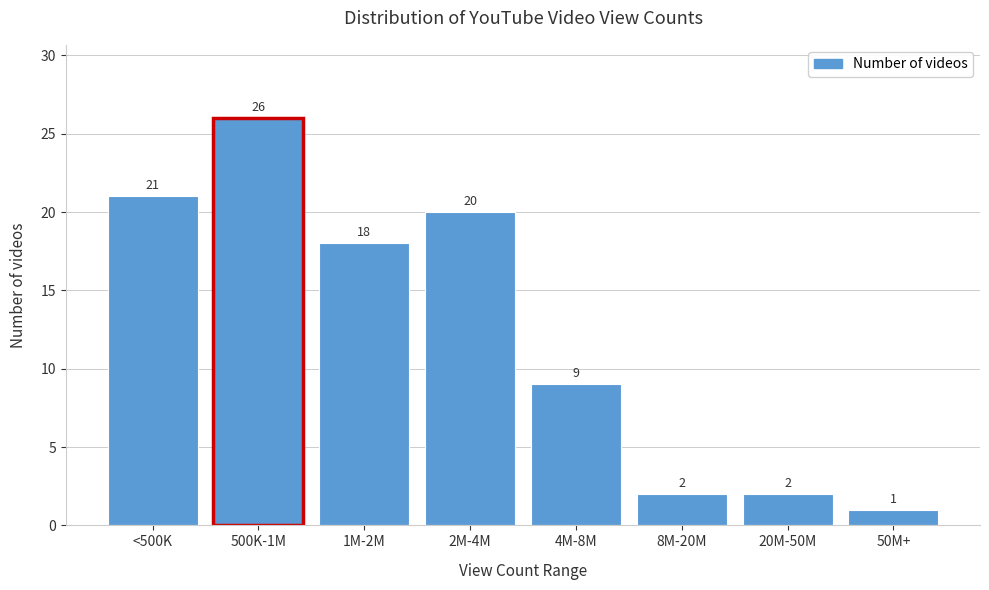

Reading left to right, transcribe all the data shown in this chart.

<500K=21	500K-1M=26	1M-2M=18	2M-4M=20	4M-8M=9	8M-20M=2	20M-50M=2	50M+=1